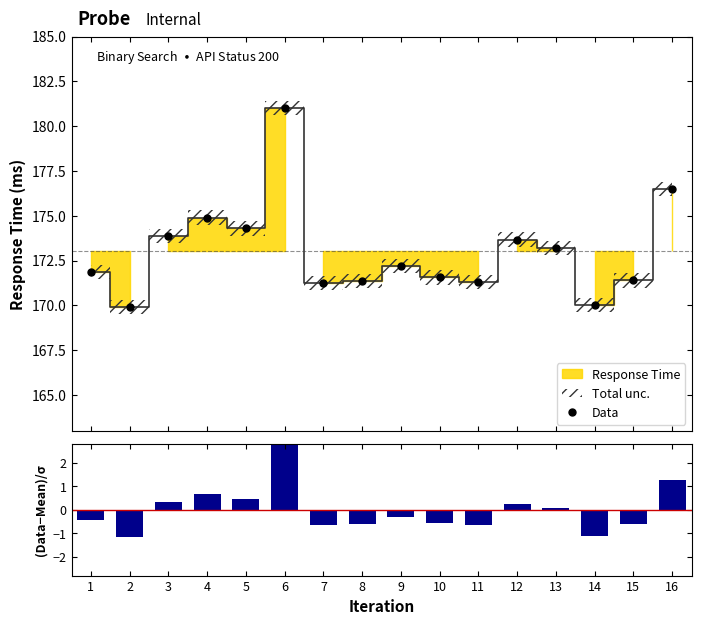

Reading left to right, list all the values displayed in this chart.

Data: 1=171.8	2=169.9	3=173.9	4=174.9	5=174.3	6=181.0	7=171.2	8=171.4	9=172.2	10=171.6	11=171.3	12=173.7	13=173.2	14=170.0	15=171.4	16=176.5
(Data-Mean)/σ: 1=-0.4	2=-1.2	3=0.3	4=0.7	5=0.5	6=3.0	7=-0.7	8=-0.6	9=-0.3	10=-0.5	11=-0.6	12=0.2	13=0.1	14=-1.1	15=-0.6	16=1.3